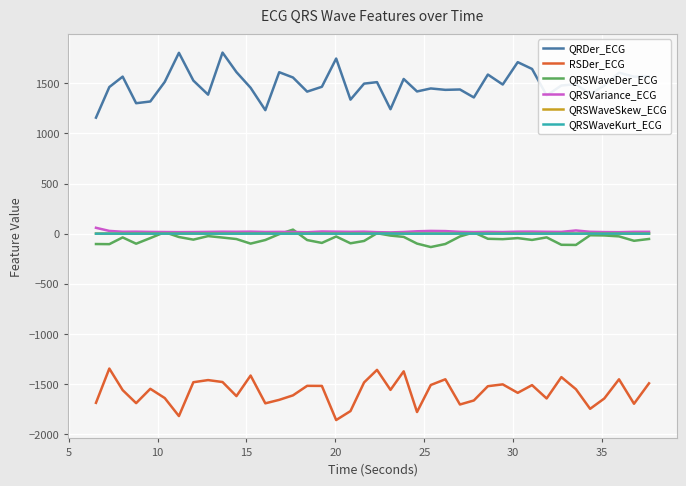

What is the greatest value displayed?

1806.7